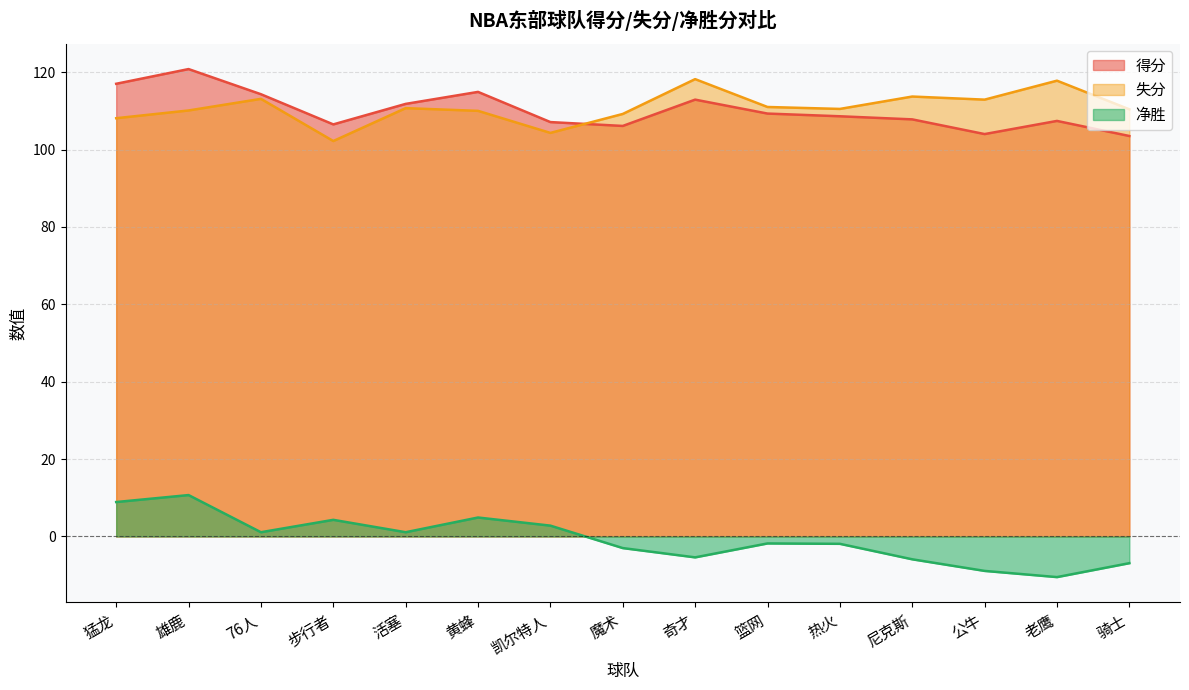

What are all the series names shown in the legend?

得分, 失分, 净胜